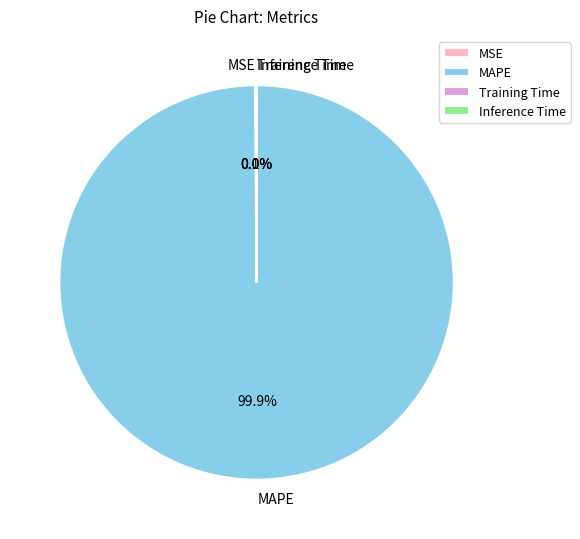

What is the majority slice?

MAPE